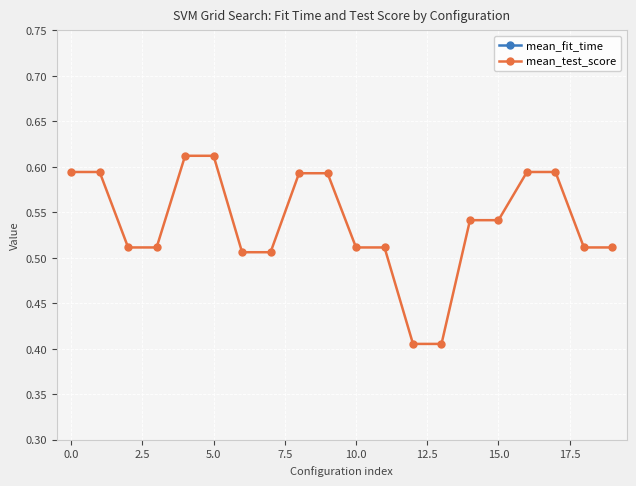

Reading right to left, what are all the values shown in this chart?

mean_fit_time: 0.1	0.0	0.0	0.0	0.0	0.0	0.0	0.0	0.0	0.0	0.0	0.0	0.0	0.0	0.0	0.0	0.0	0.0	0.0	0.0
mean_test_score: 0.5	0.5	0.6	0.6	0.5	0.5	0.4	0.4	0.5	0.5	0.6	0.6	0.5	0.5	0.6	0.6	0.5	0.5	0.6	0.6